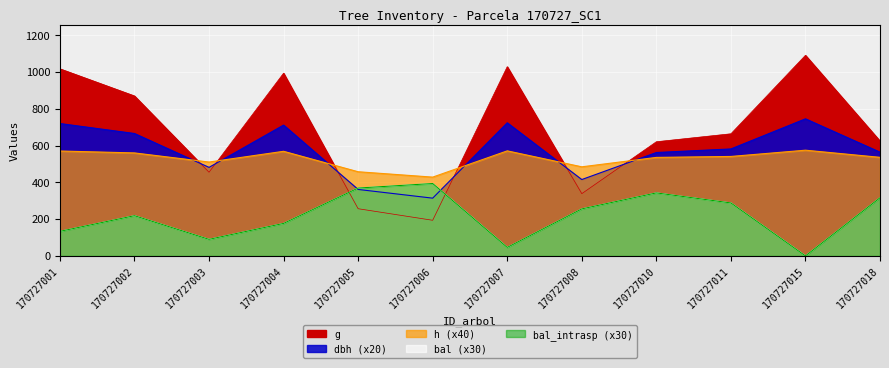

What is the sum of all dbh values?

6845.8